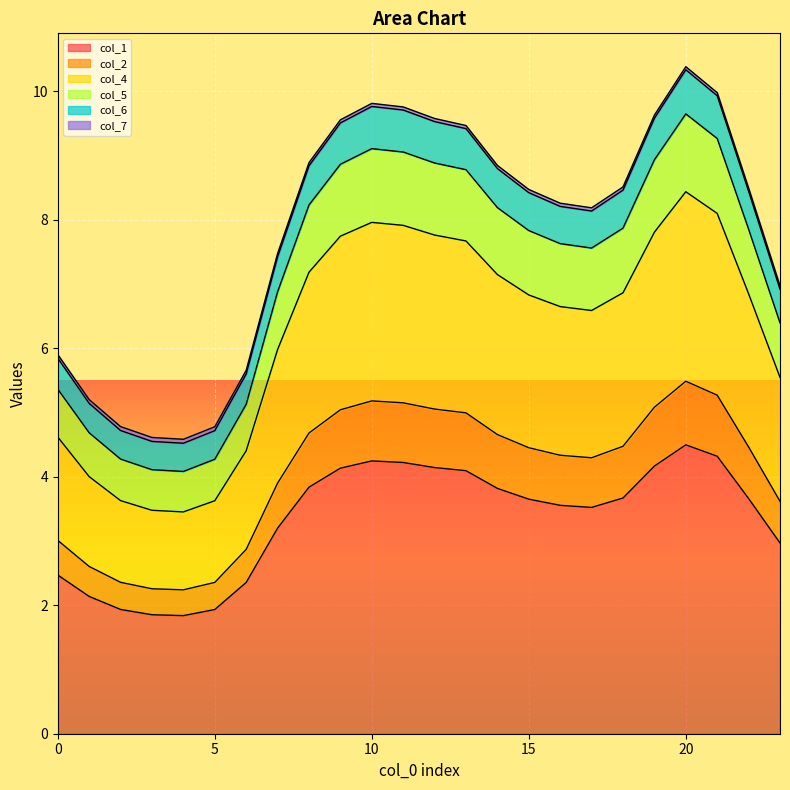

What is the lowest value of the col_1 series?

1.8